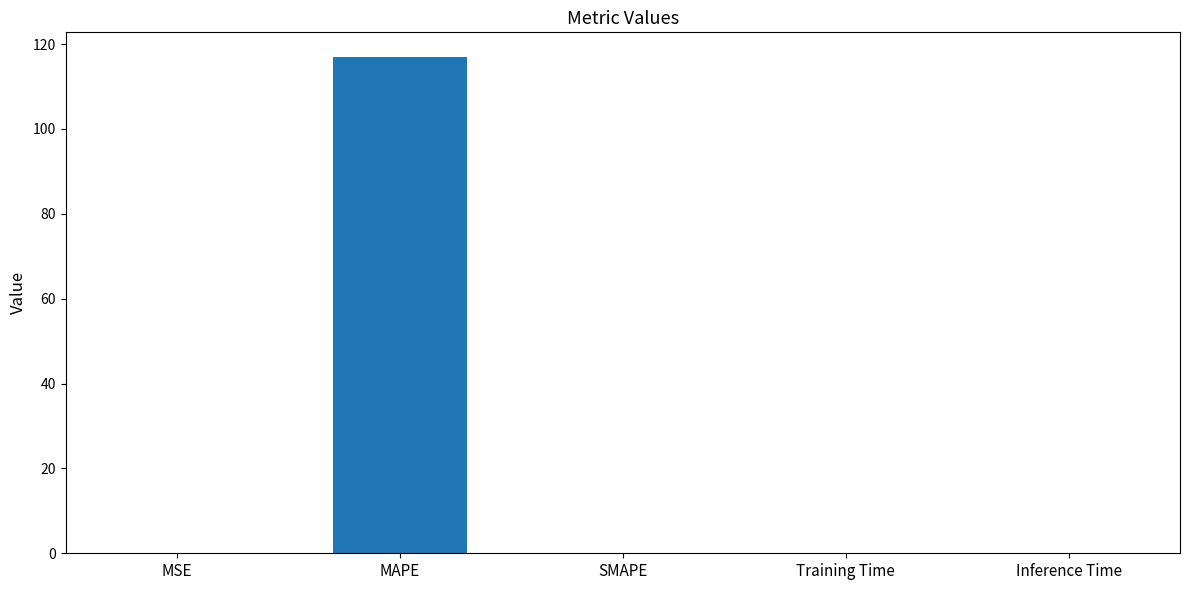

What is the sum of all values?

117.0